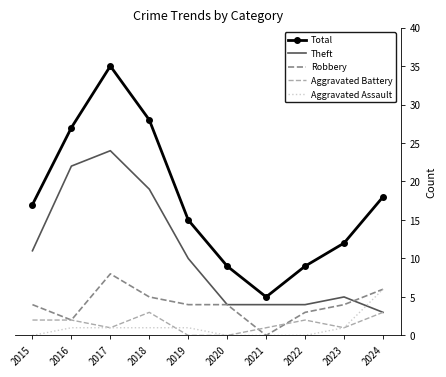

Reading left to right, list all the values displayed in this chart.

Total: 2015=17	2016=27	2017=35	2018=28	2019=15	2020=9	2021=5	2022=9	2023=12	2024=18
Theft: 2015=11	2016=22	2017=24	2018=19	2019=10	2020=4	2021=4	2022=4	2023=5	2024=3
Robbery: 2015=4	2016=2	2017=8	2018=5	2019=4	2020=4	2021=0	2022=3	2023=4	2024=6
Aggravated Battery: 2015=2	2016=2	2017=1	2018=3	2019=0	2020=0	2021=1	2022=2	2023=1	2024=3
Aggravated Assault: 2015=0	2016=1	2017=1	2018=1	2019=1	2020=0	2021=0	2022=0	2023=1	2024=6